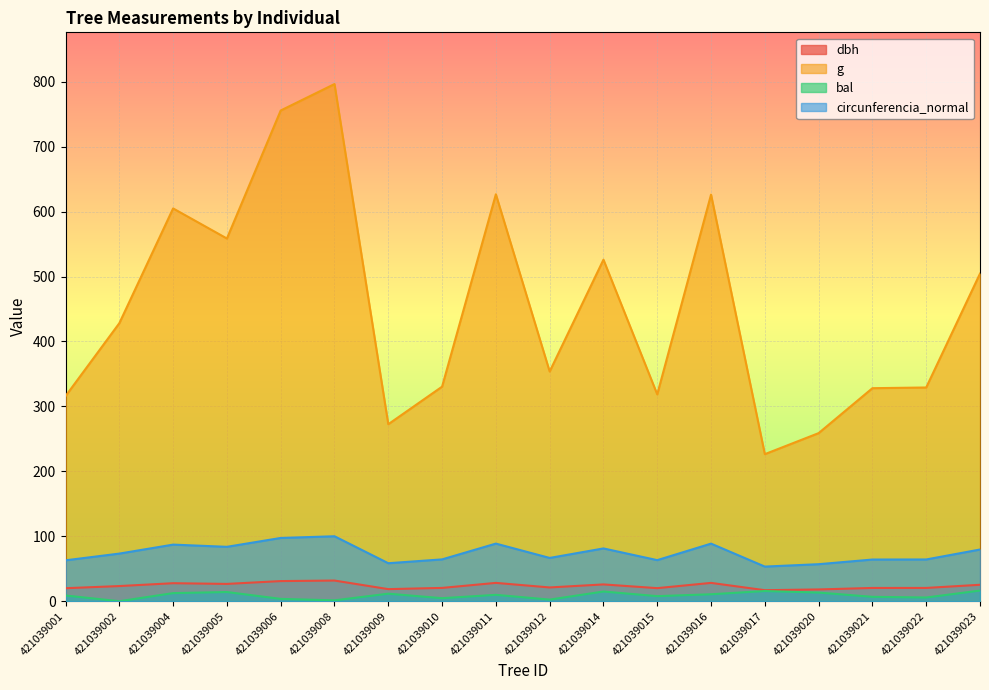

At how many categories does at least one series exceed 575?

5